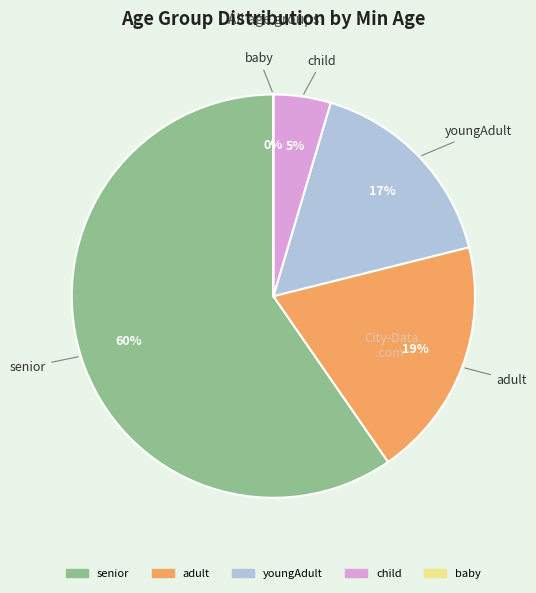

How many segments does this pie chart have?

5